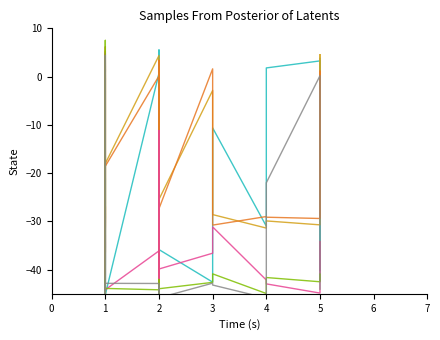

What is the difference between the maximum and minimum values in the FEATURE_STM series?

49.7